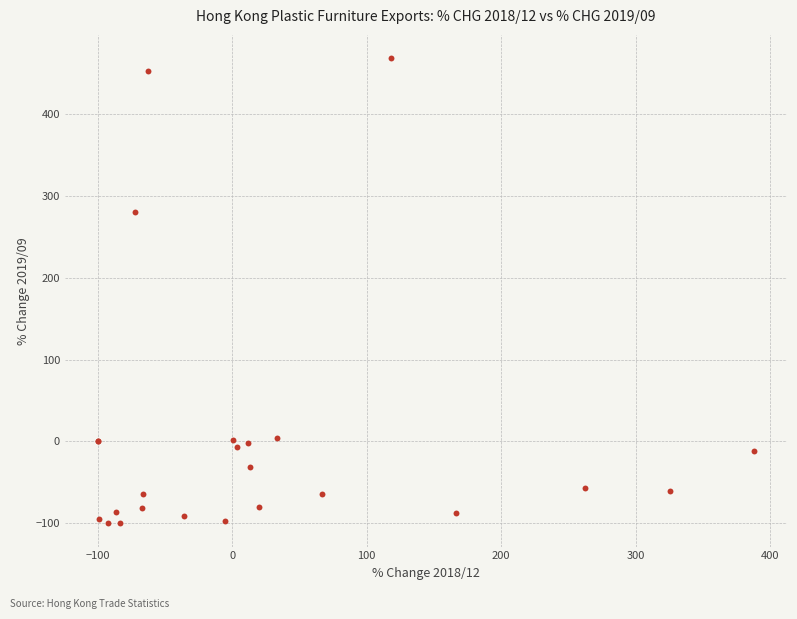

What Y value in the scatter plot is closest to 184?

279.9